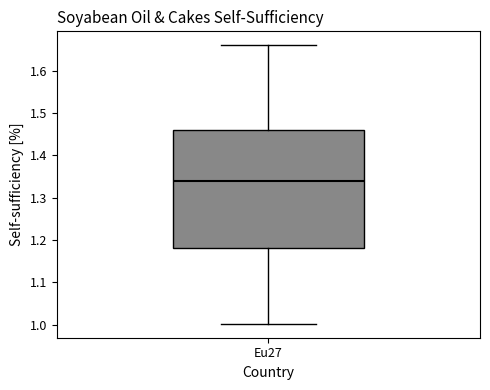

Transcribe this box plot: give where the median line is, the range the box spans, and where the two whiskers end, as read against the y-axis. The values are not printed on the chart, so give them approximately, as read against the axis.

median 1.34, box 1.18 to 1.46, whiskers 1.00 to 1.66